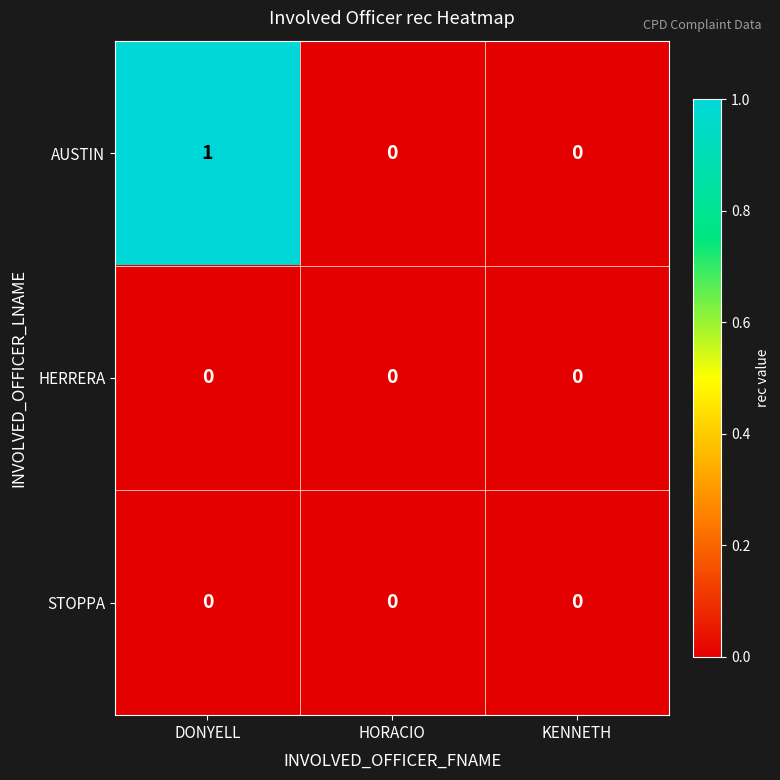

The value of STOPPA at HORACIO is 0. True or false?

True